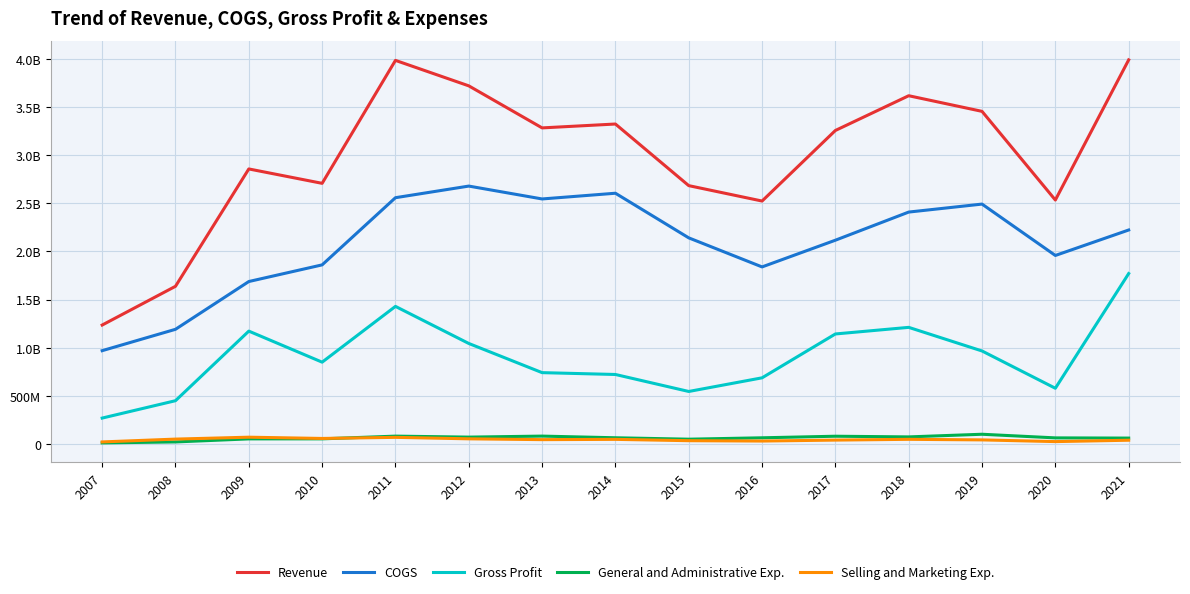

At how many categories does at least one series exceed 3928903964?

2